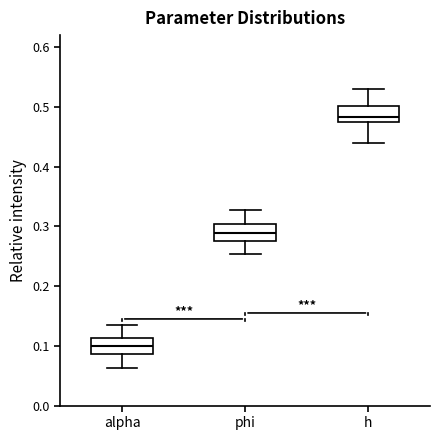

Which box's median line is the highest?

h